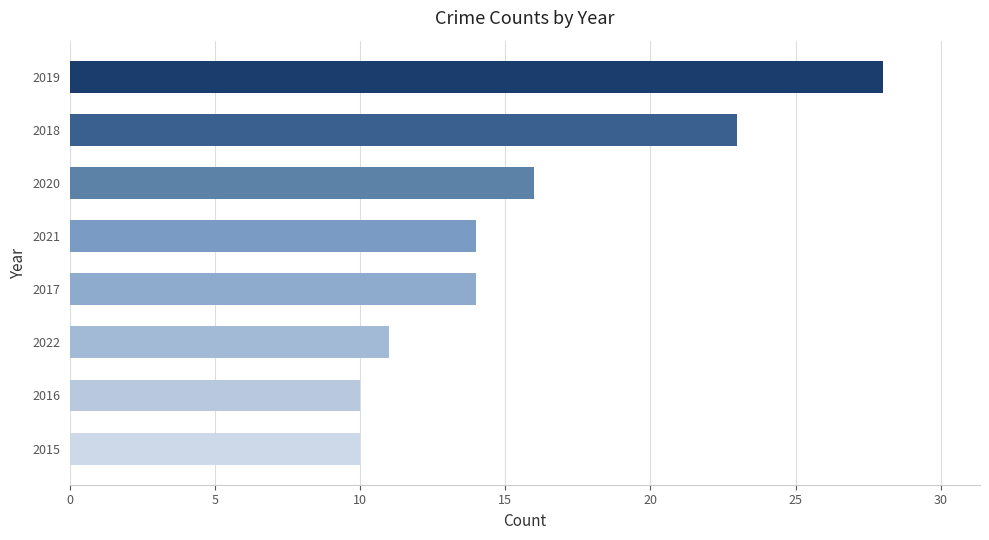

Reading bottom to top, what are all the values shown in this chart?

10	10	11	14	14	16	23	28